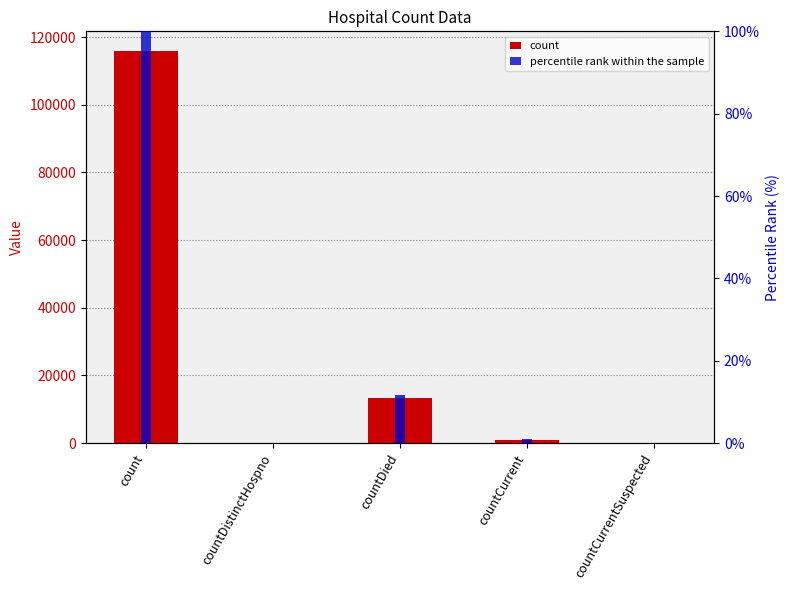

How many positive values does the percentile rank within the sample series have?

3